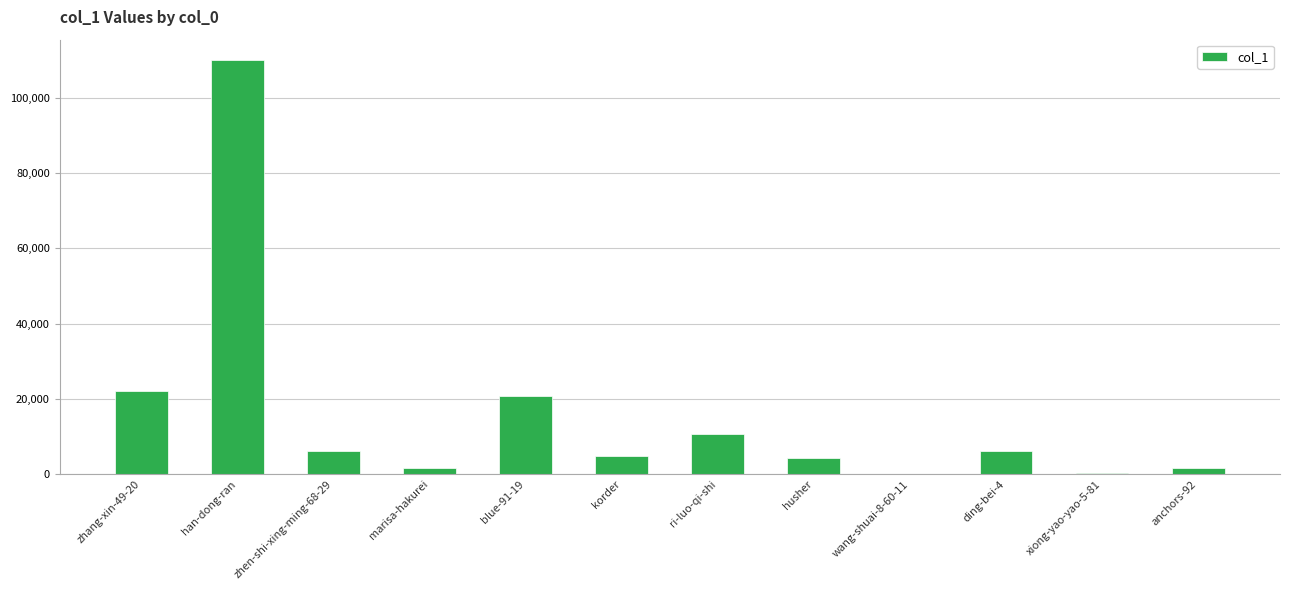

Where is the data nearest to the value 54943?

zhang-xin-49-20